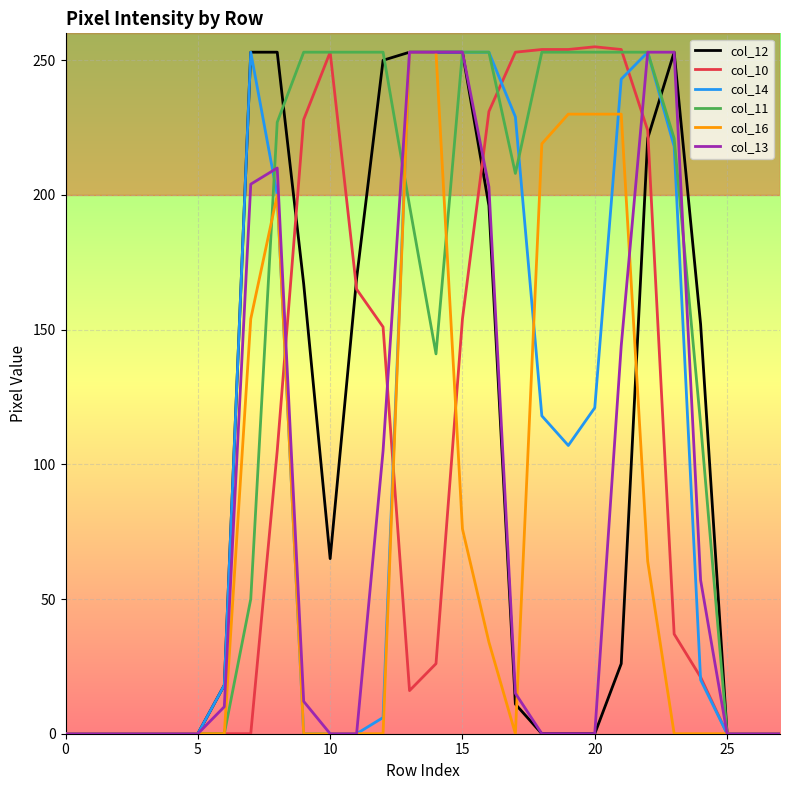

True or false: col_13 has more than 1 interior local peaks.

False